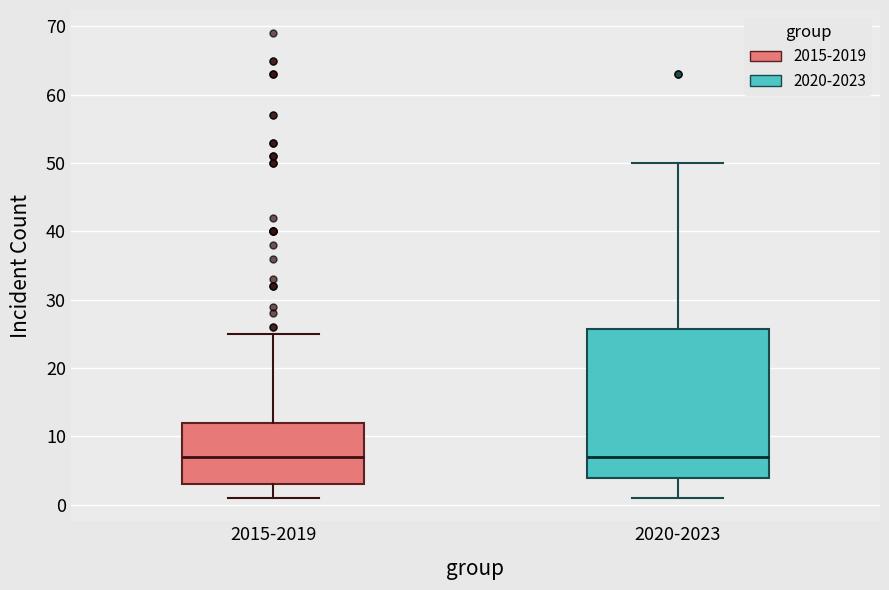

Where is the upper edge of the box for 2015-2019 on the y-axis? The values are not printed on the chart, so give them approximately, as read against the axis.

12